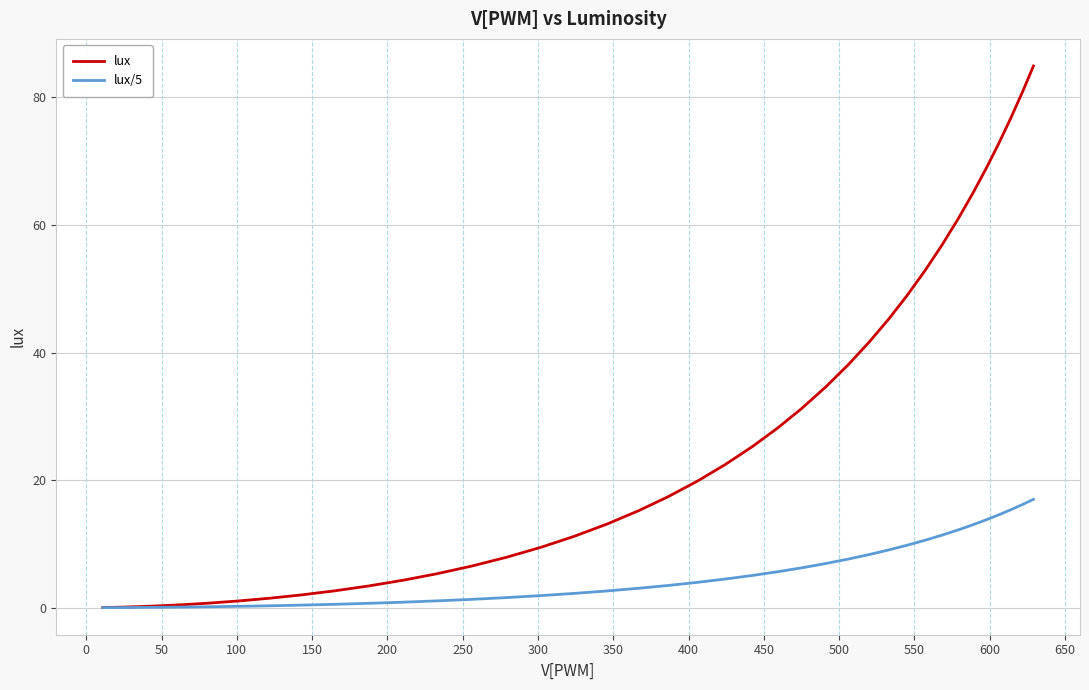

What is the sum of all lux values?

1058.5